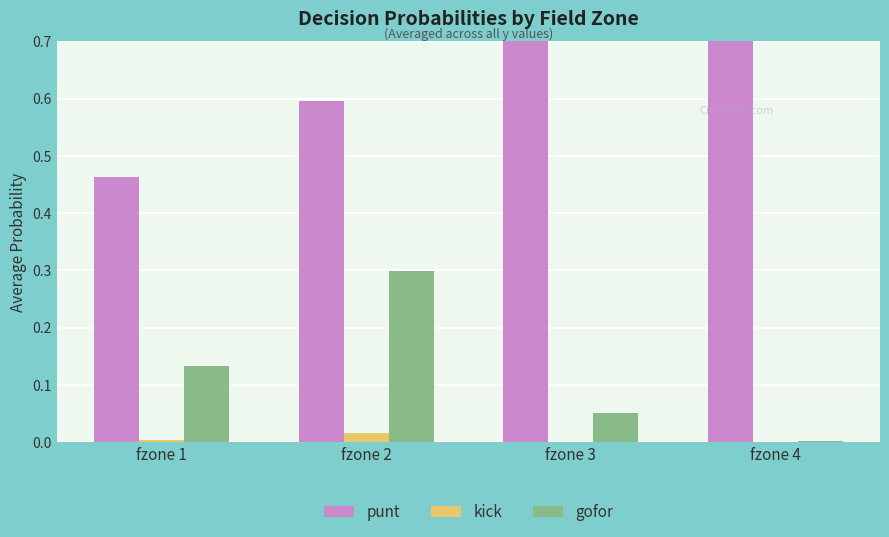

Which category has the highest value across all series?

fzone 4